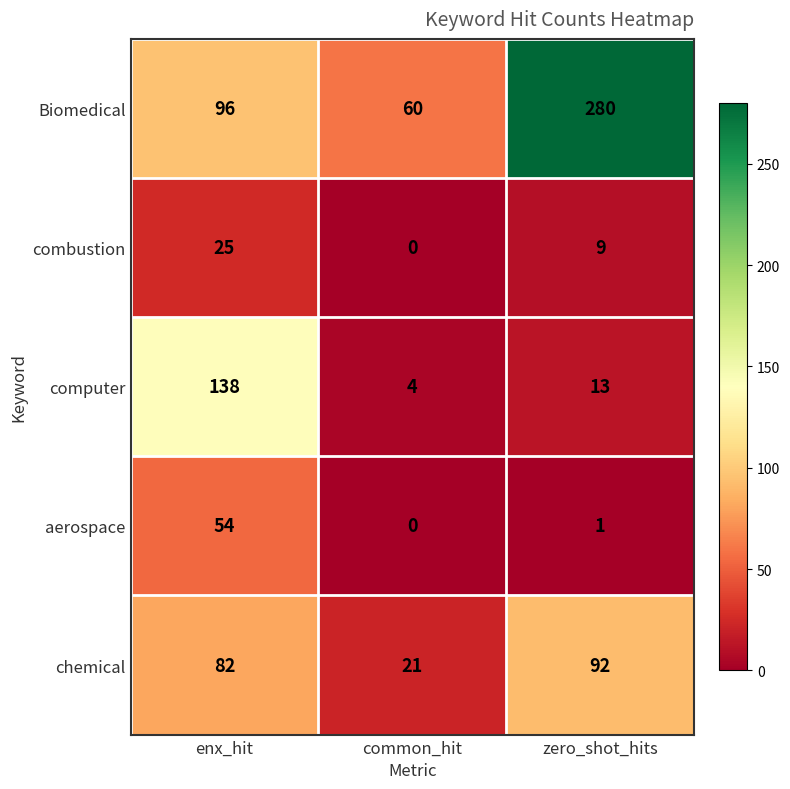

At how many categories does at least one series exceed 56?

3